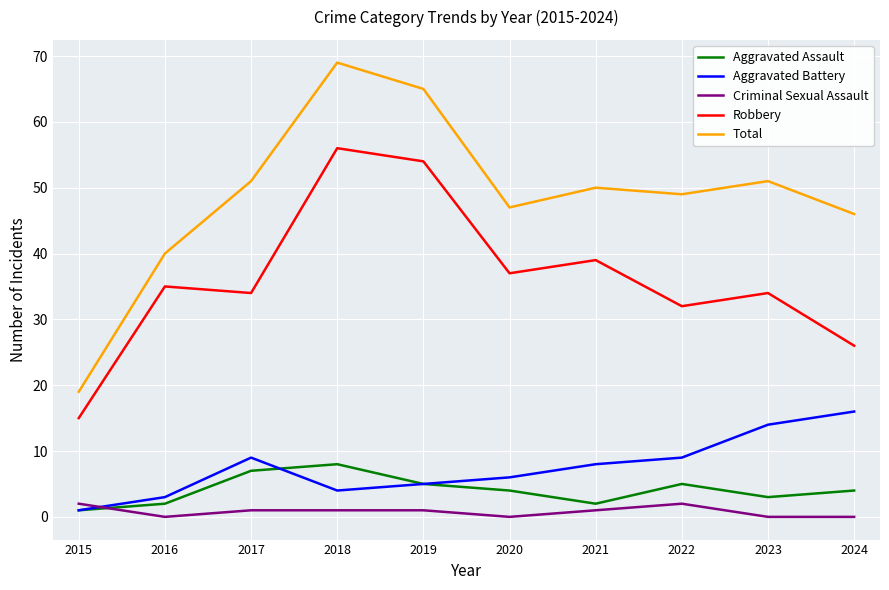

Which category has the lowest value in the Total series?

2015